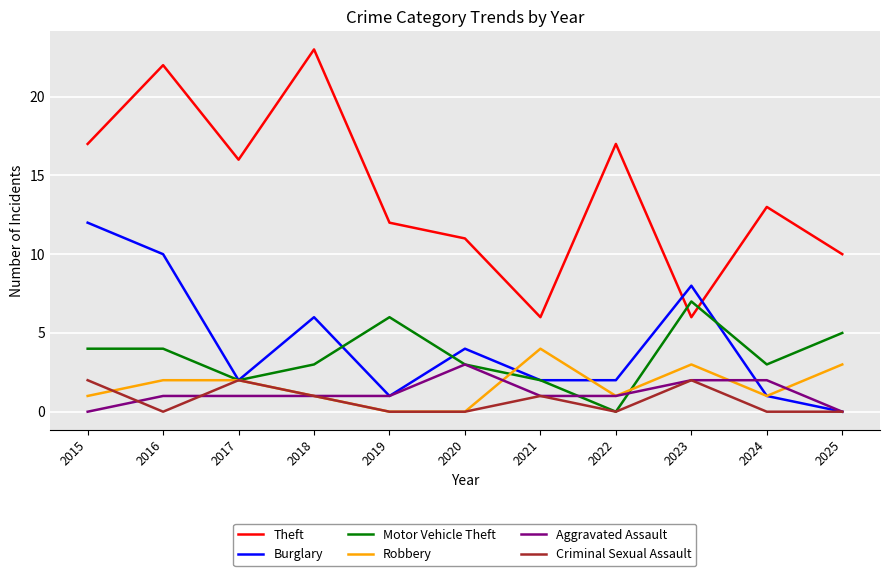

True or false: Motor Vehicle Theft has a value of -4 at 2022.

False